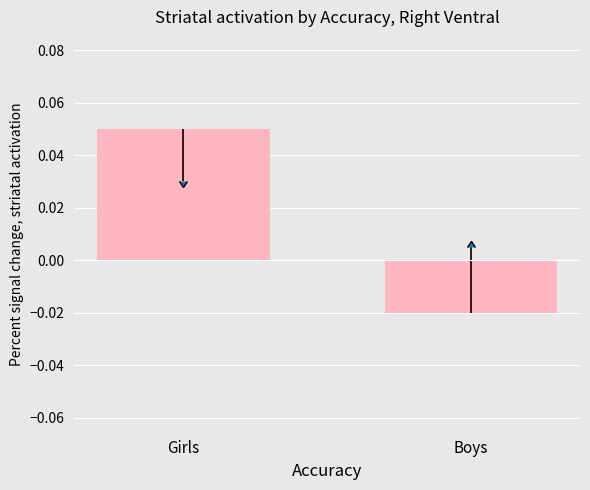

At which category does the chart reach its minimum across all series?

Boys